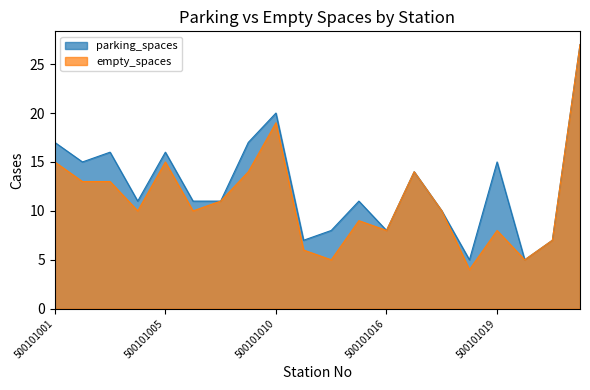

The value of empty_spaces at 500101016 is 8. True or false?

True